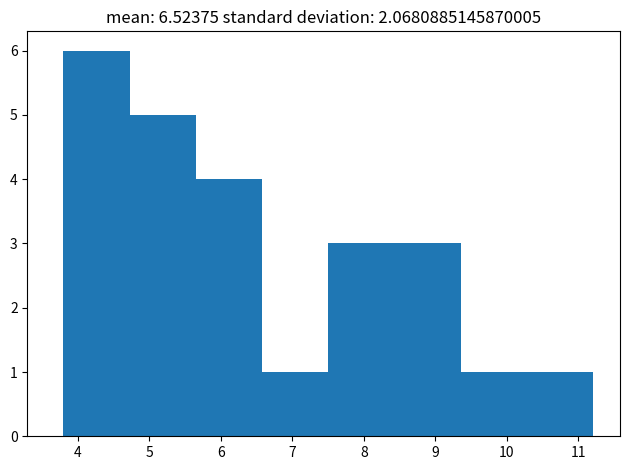

Reading left to right, transcribe this chart: for each bar, give the range it covers on the x-axis and its height. Neither the bar edges nor the heights are printed on the chart, so give them approximately, as read against the axes.

3.8 to 4.7: 6
4.7 to 5.7: 5
5.7 to 6.6: 4
6.6 to 7.5: 1
7.5 to 8.4: 3
8.4 to 9.4: 3
9.4 to 10.3: 1
10.3 to 11.2: 1